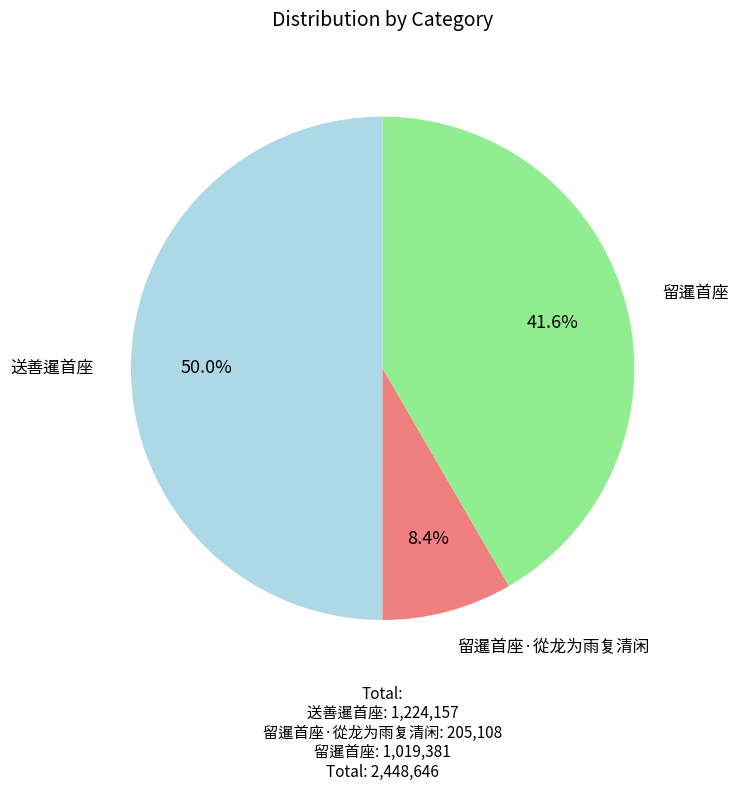

Rank the categories by value from highest to lowest.

送善暹首座, 留暹首座, 留暹首座·從龙为雨复清闲